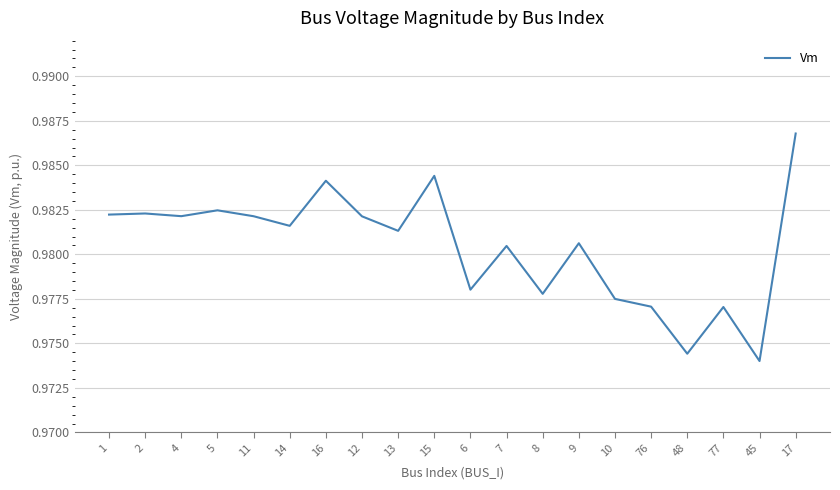

How many lines are shown in the chart?

1